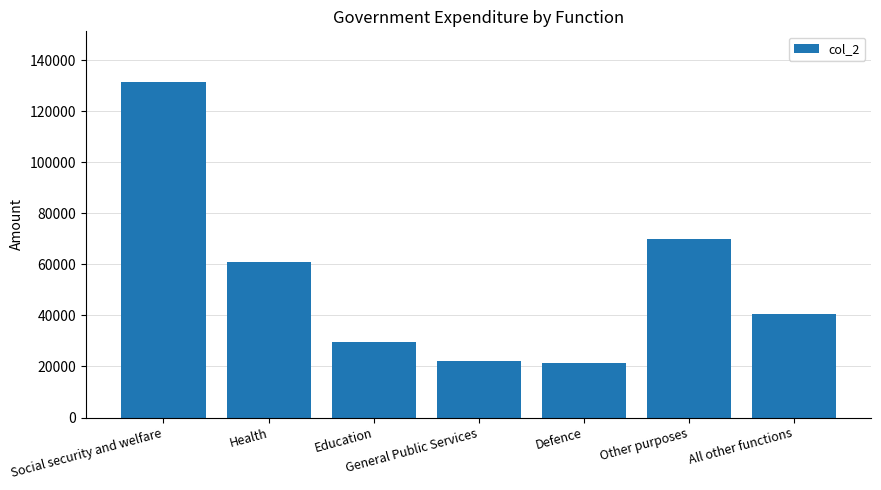

Where is the data nearest to the value 76607?

Other purposes